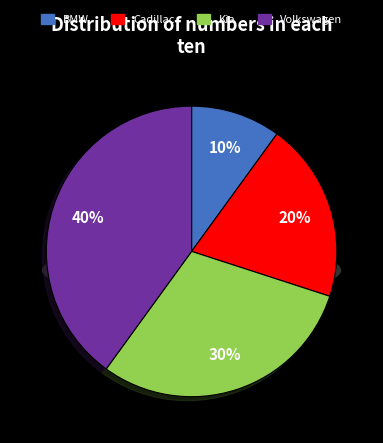

To the nearest percent, what percentage of the pie is Cadillac?

20%